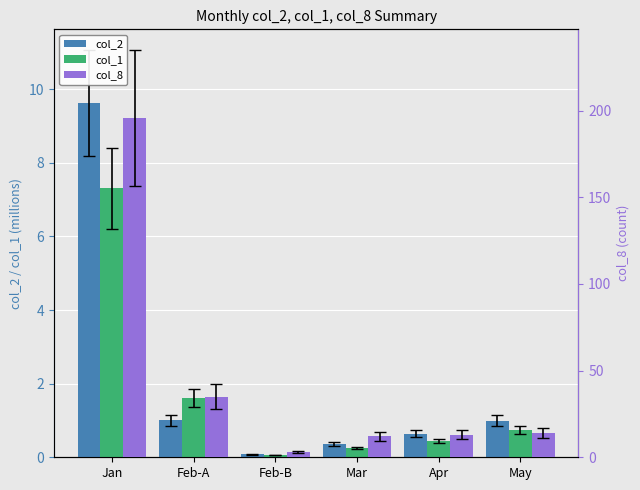

True or false: col_1 has a value of 0.1 at Feb-B.

True